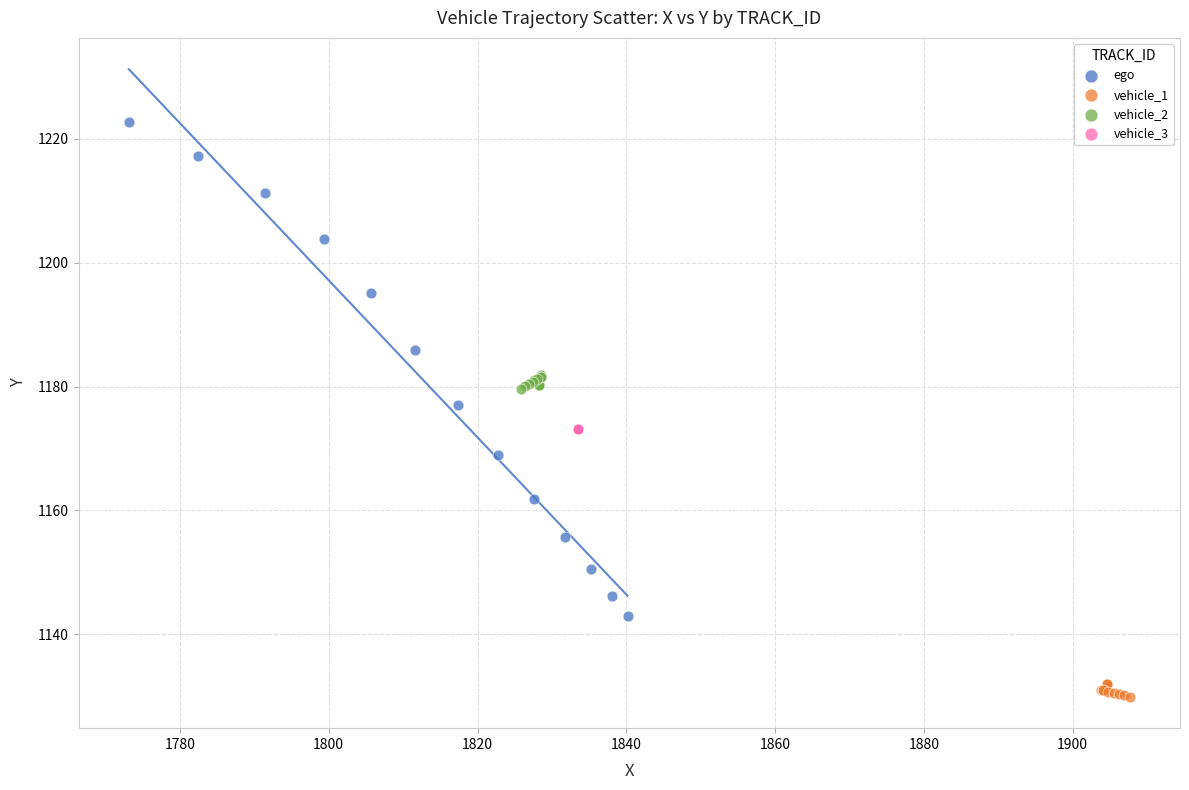

Which series contains the highest Y value?

ego